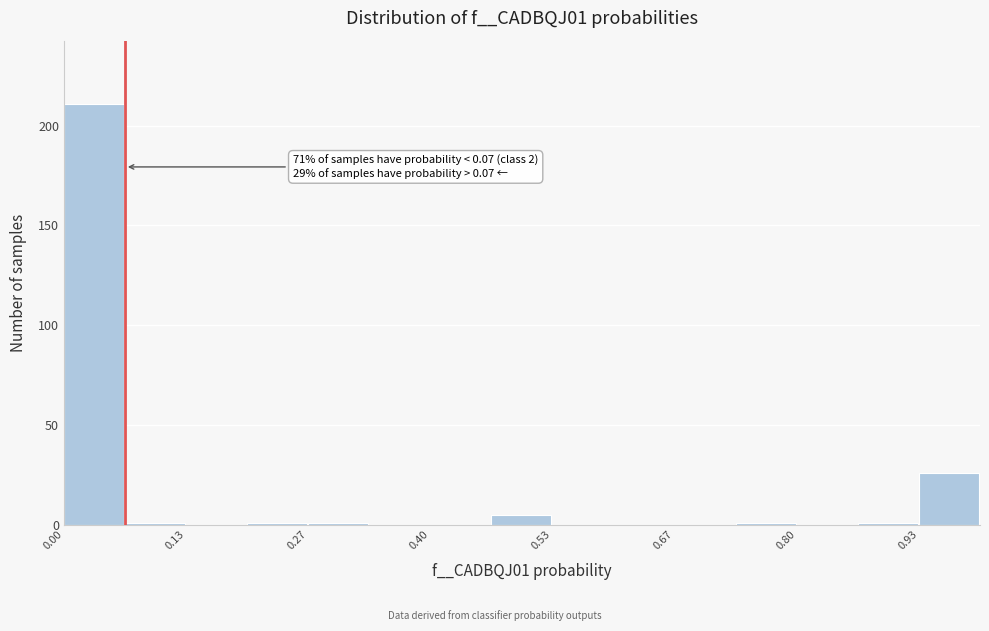

Read against the x-axis, roughly where is the centre of the tallest bar?

0.04